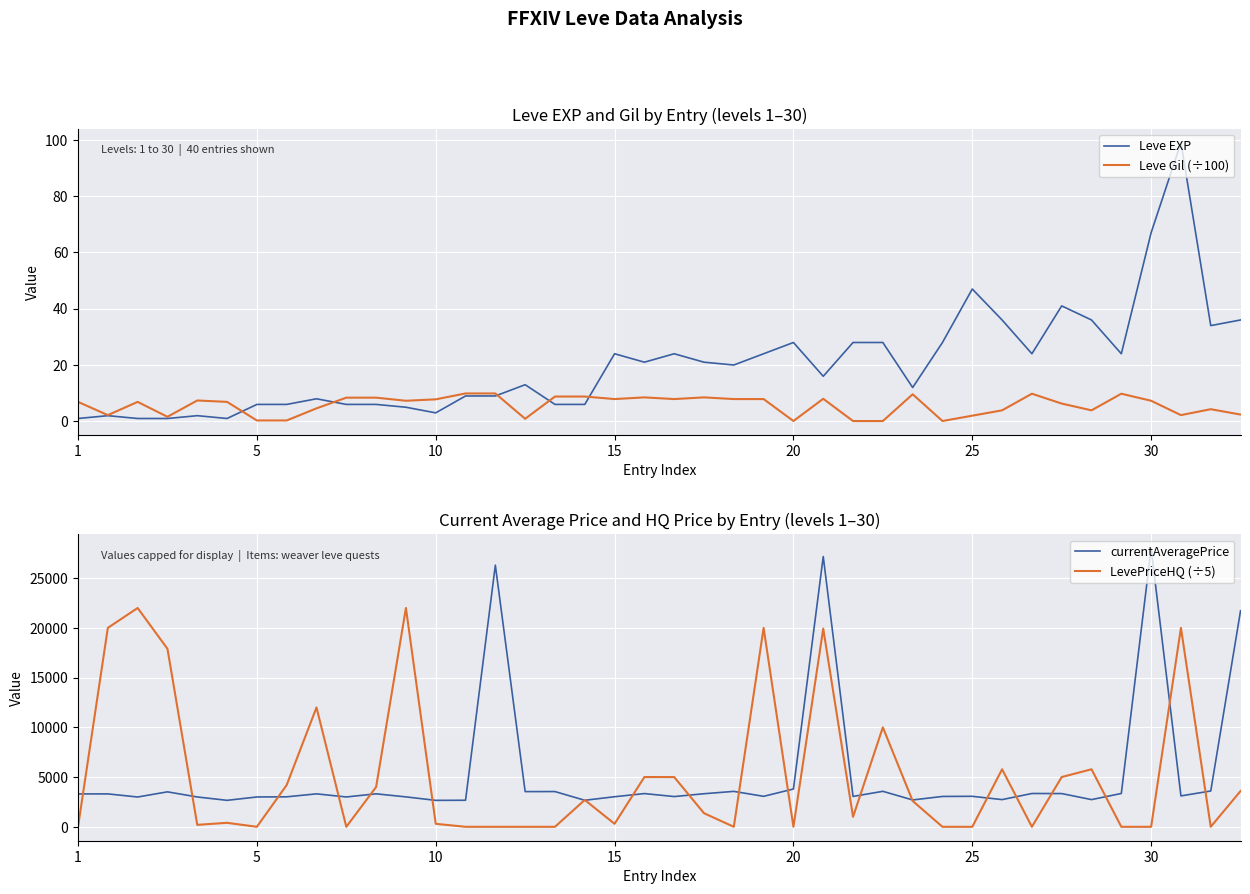

What is the total value across all series at 7?

7221.3